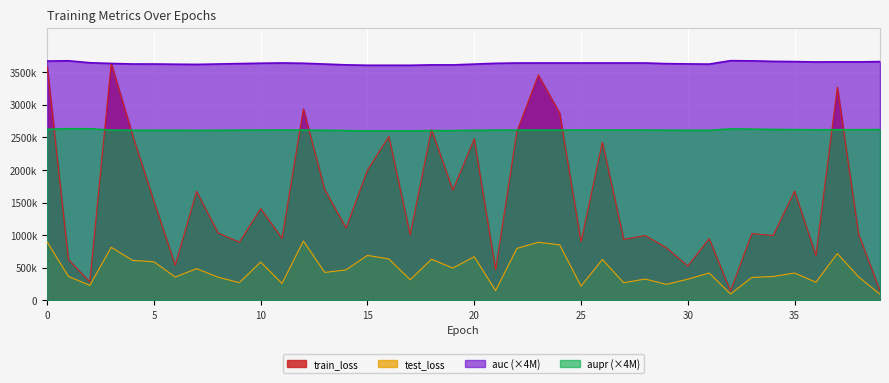

At which category does the chart reach its minimum across all series?

39